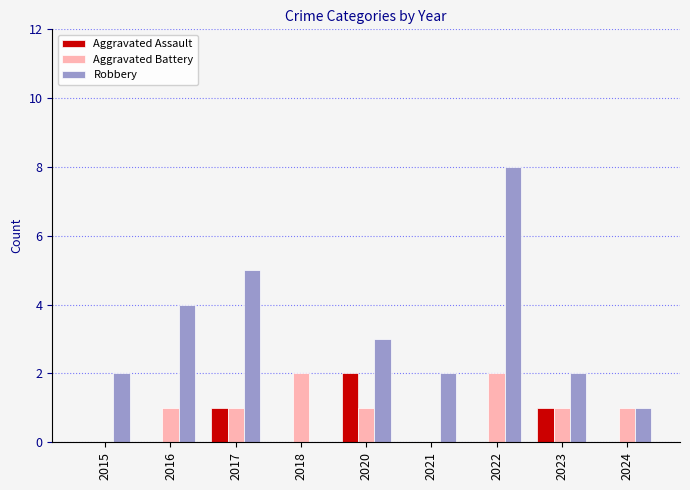

At which label does Robbery reach its peak?

2022